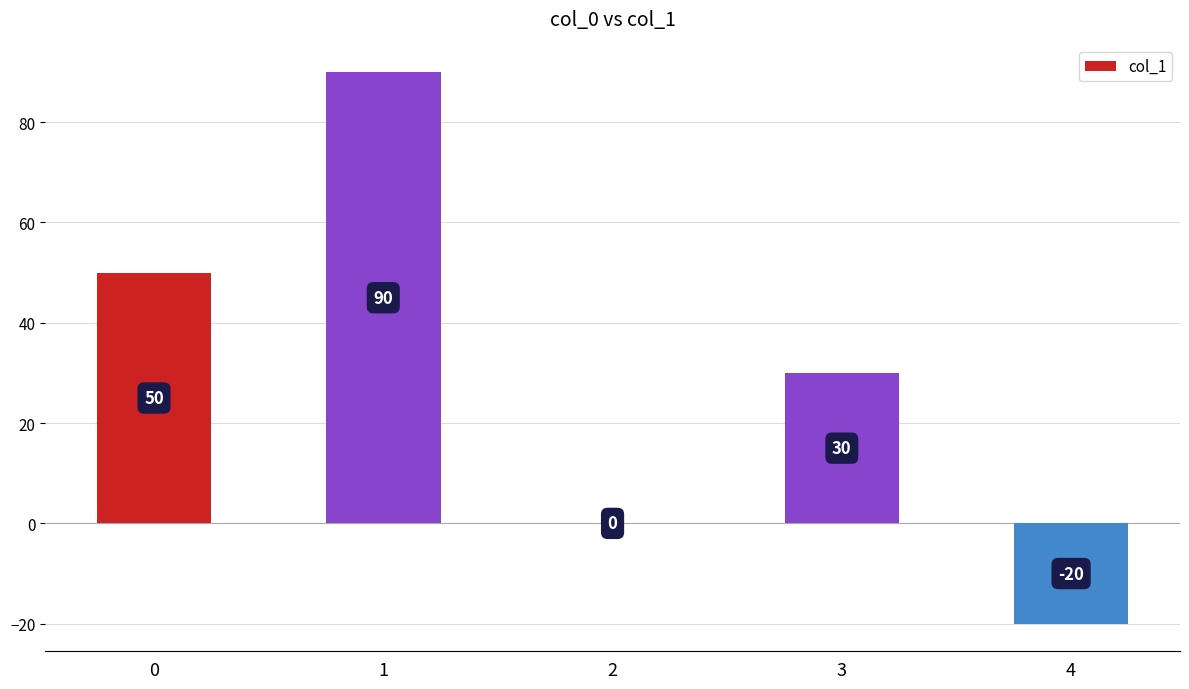

What is the sum of the values at 0 and 4?

30